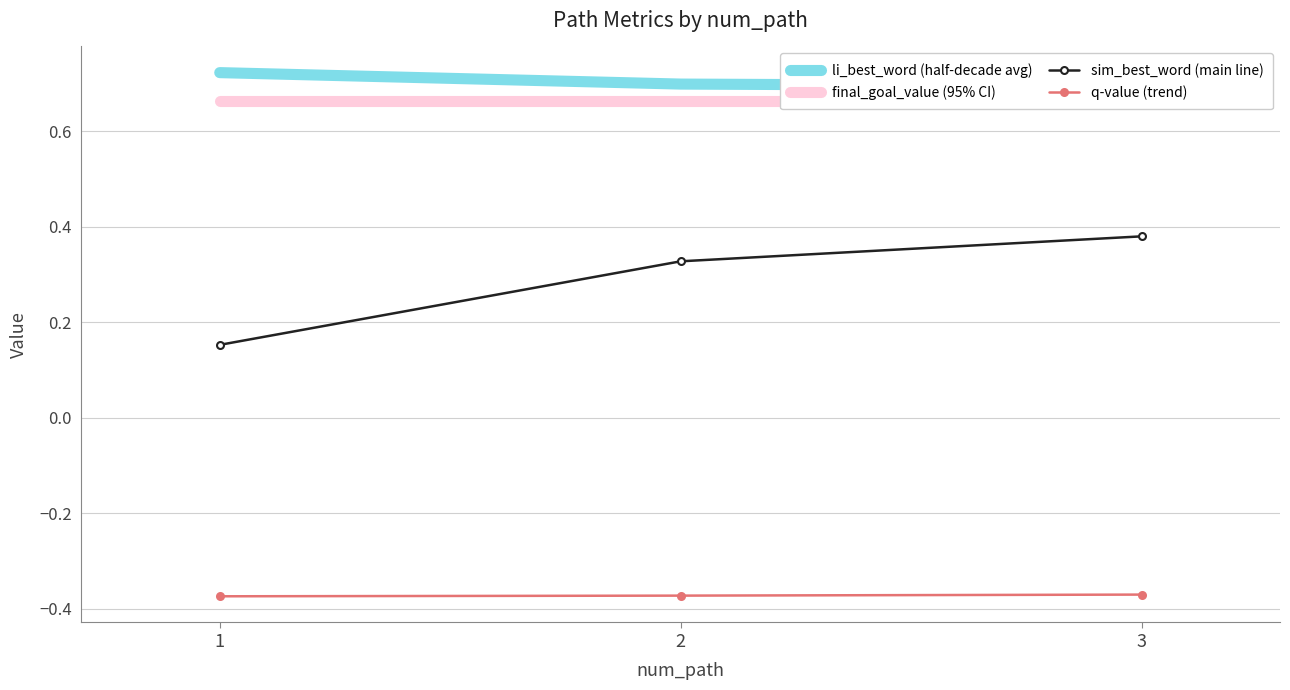

What is the difference between the highest and lowest values at 3?

1.1